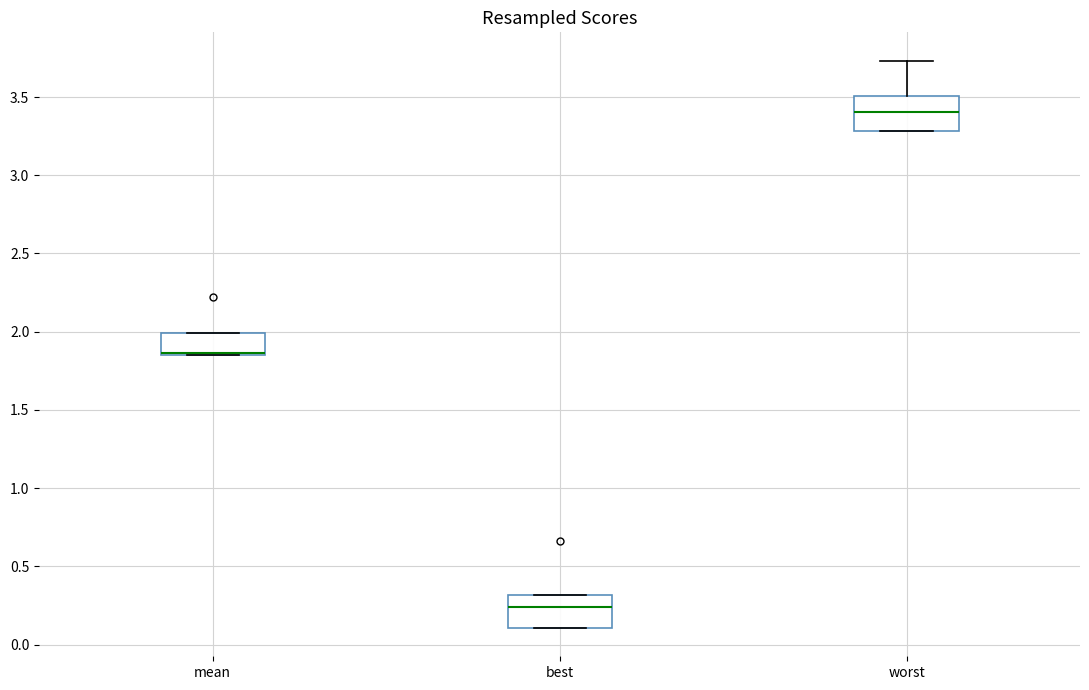

Reading left to right, read every box against the y-axis: the position of its median line, the range the box covers, and the ends of its whiskers. The values are not printed on the chart, so give them approximately, as read against the axis.

mean: median 1.85 (just above the box's lower edge), box 1.85 to 2.00, whiskers 1.85 to 2.00
best: median 0.25, box 0.10 to 0.30, whiskers 0.10 to 0.30
worst: median 3.40, box 3.30 to 3.50, whiskers 3.30 to 3.75